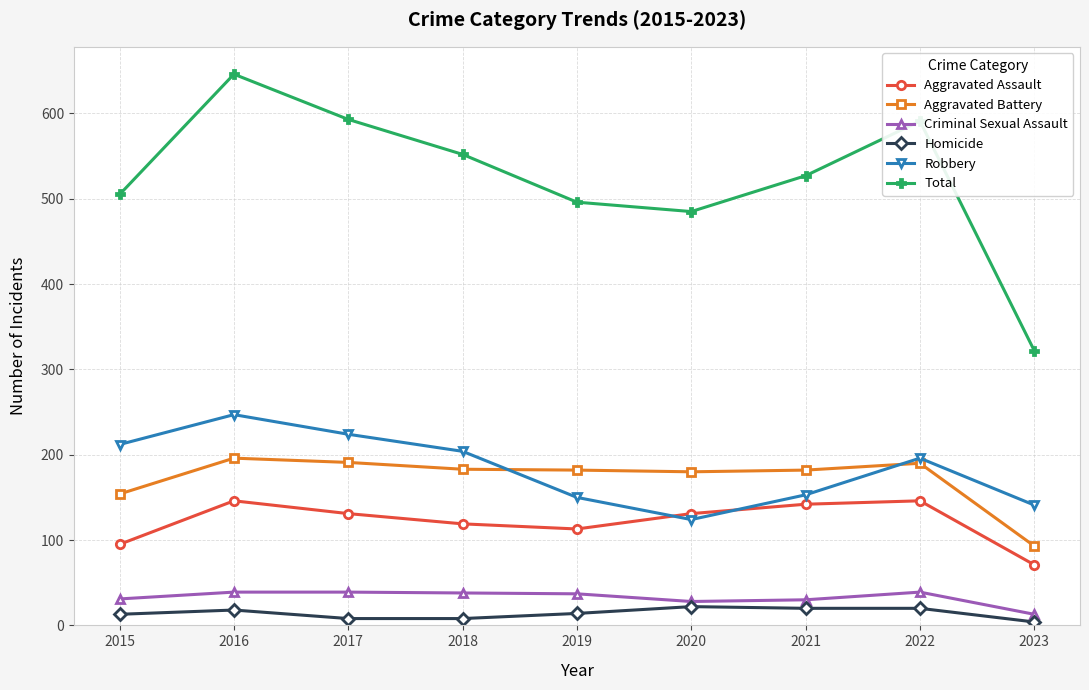

At which label does Robbery reach its peak?

2016